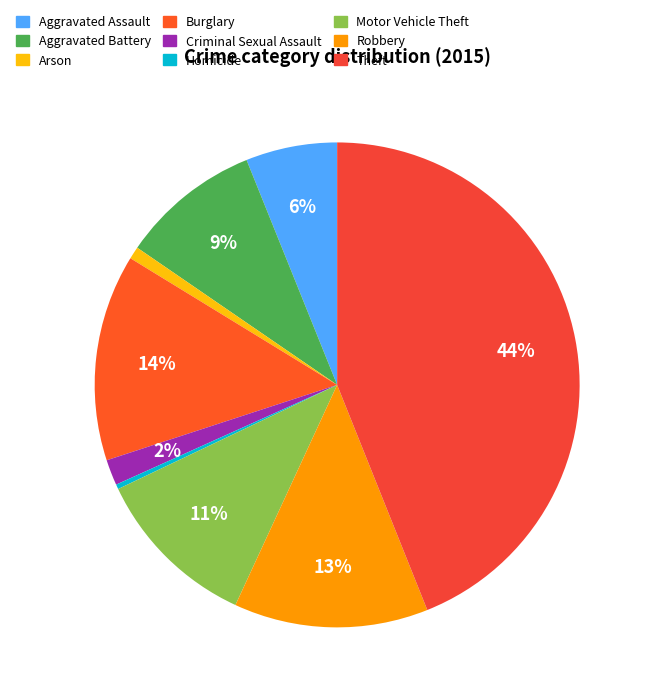

Which slice is the smallest?

Homicide